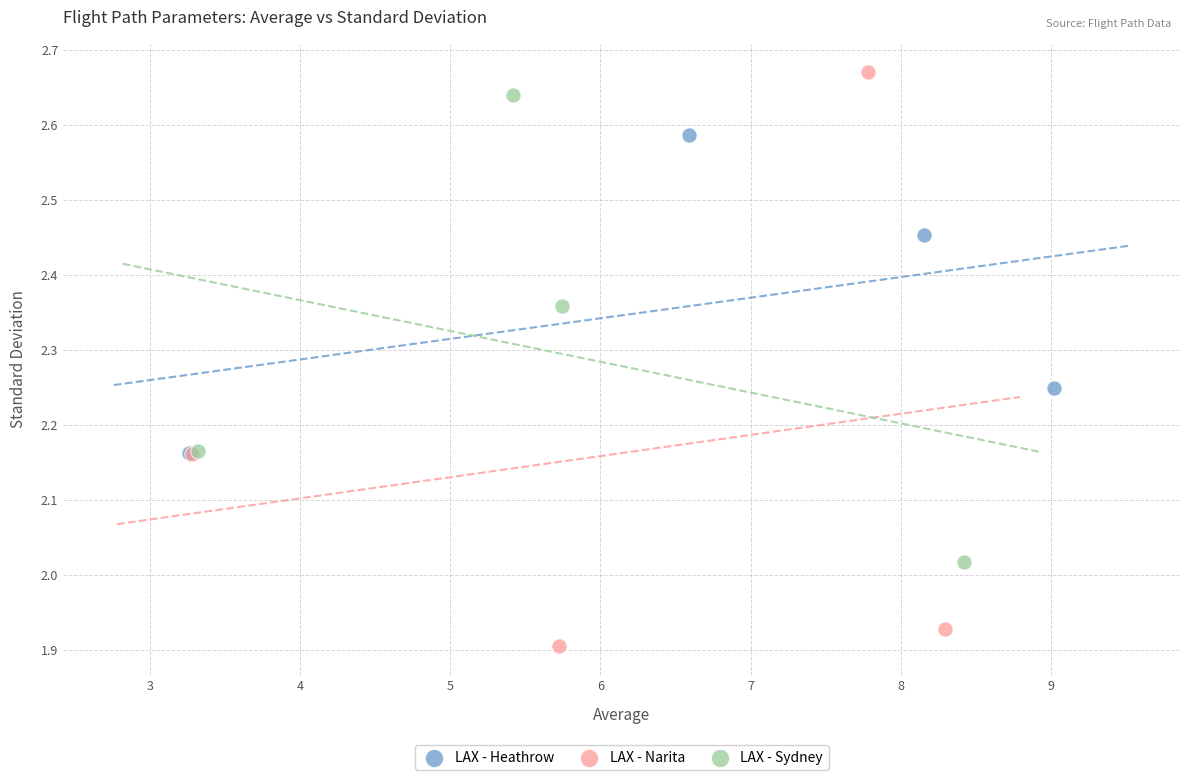

Which series has the widest spread of Y values?

LAX - Narita